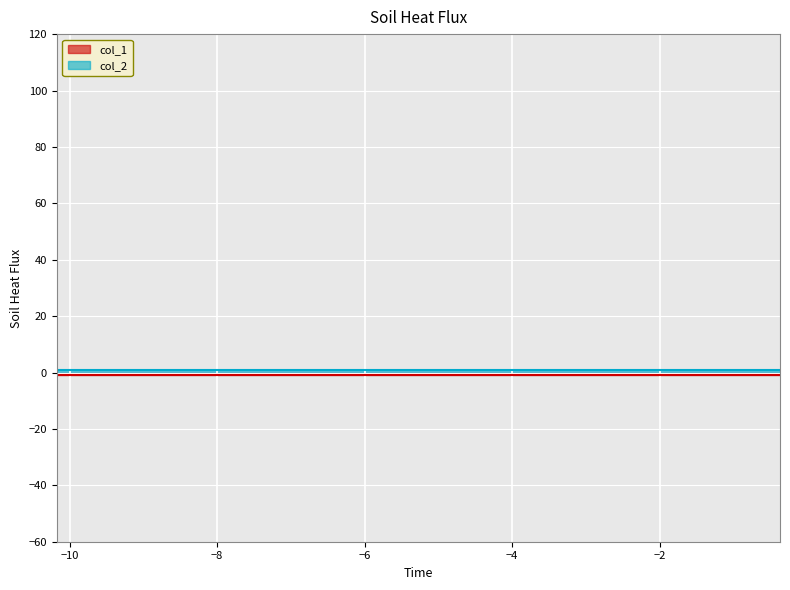

True or false: col_2 and col_1 cross at least once.

False